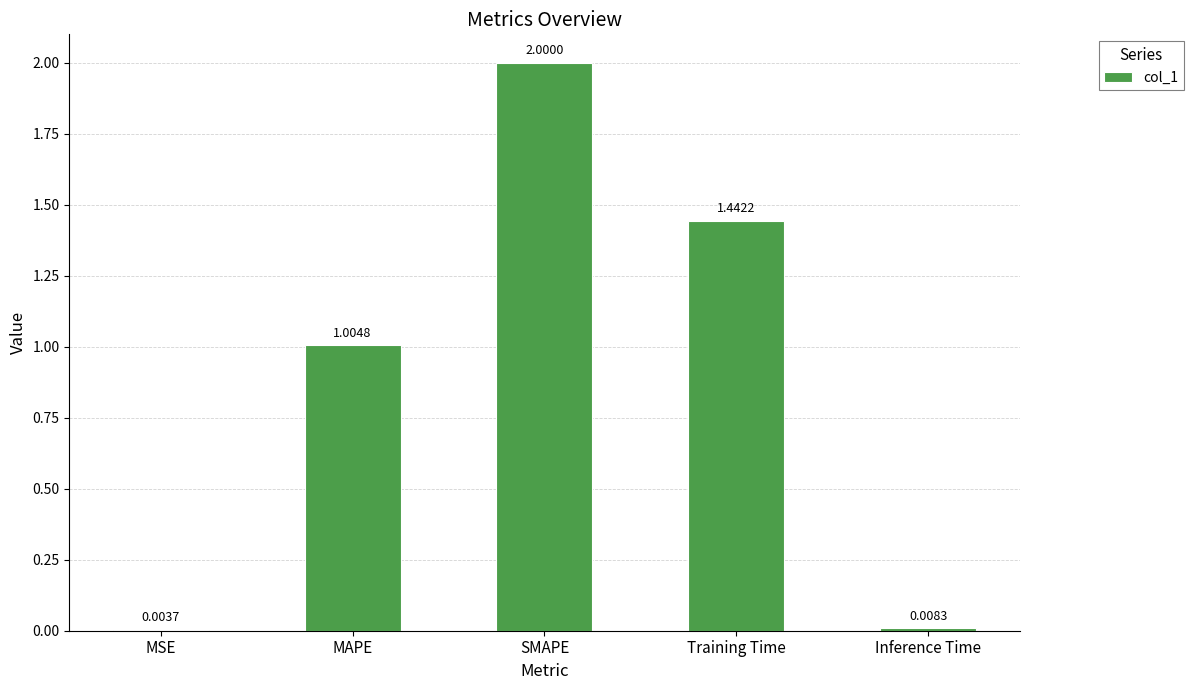

At which category does the chart reach its peak across all series?

SMAPE